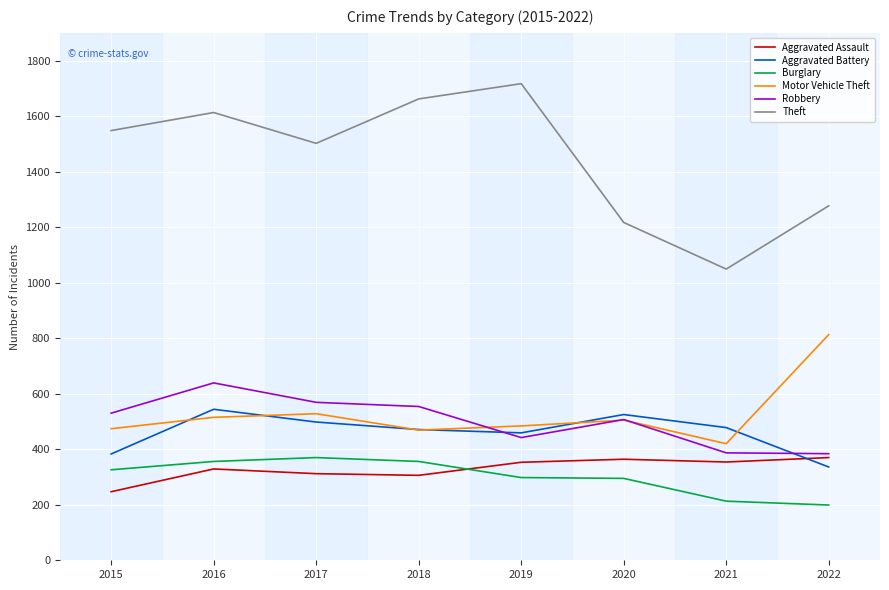

What is the average value of the Motor Vehicle Theft series?

526